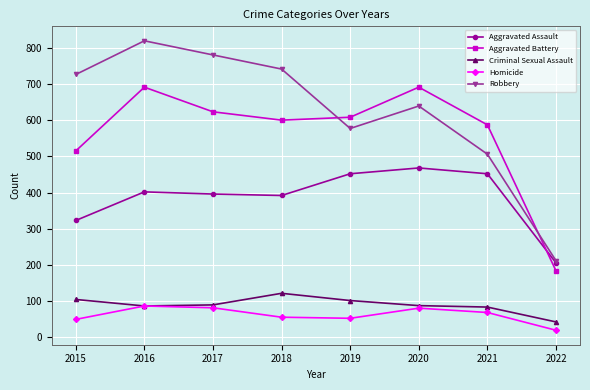

At which category is the sum across all series the highest?

2016